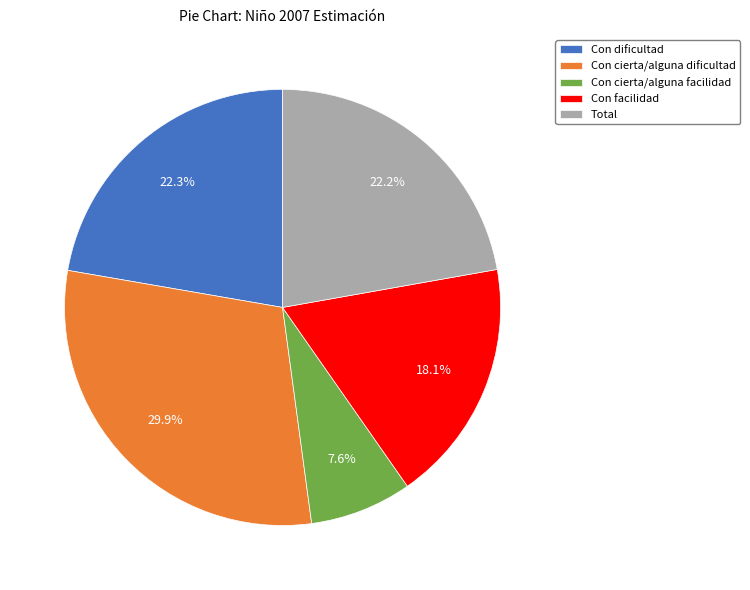

What is the smallest slice in the pie chart?

Con cierta/alguna facilidad